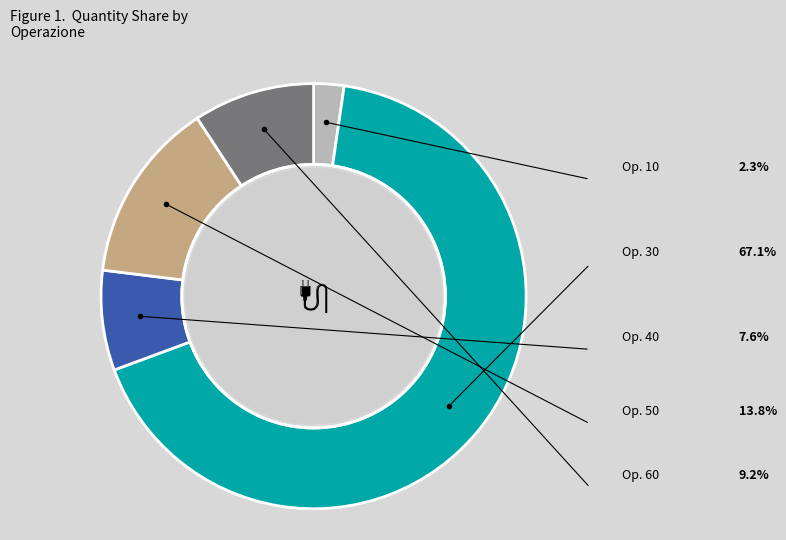

Is there a majority slice in this chart?

Yes